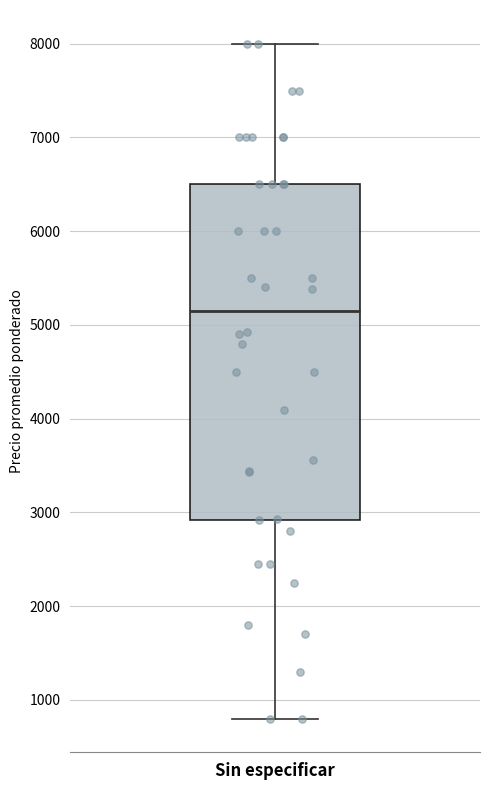

Read this box plot against the y-axis: the position of the median line, the range covered by the box, and the ends of both whiskers. The values are not printed on the chart, so give them approximately, as read against the axis.

median 5200, box 2900 to 6500, whiskers 800 to 8000